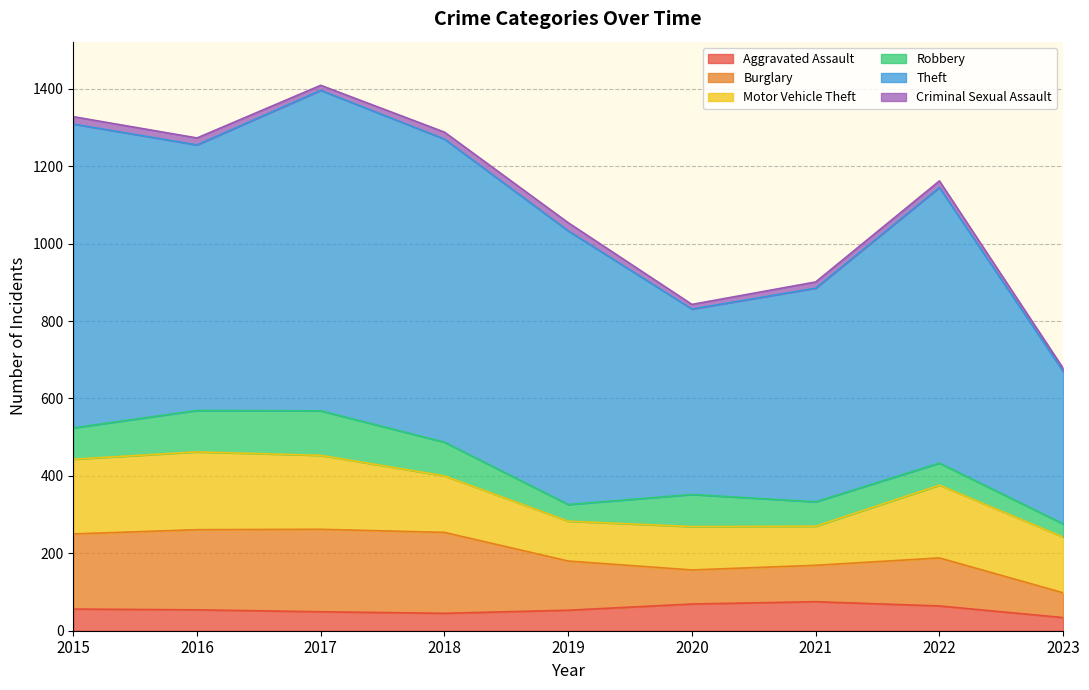

Count the number of categories in the chart.

9